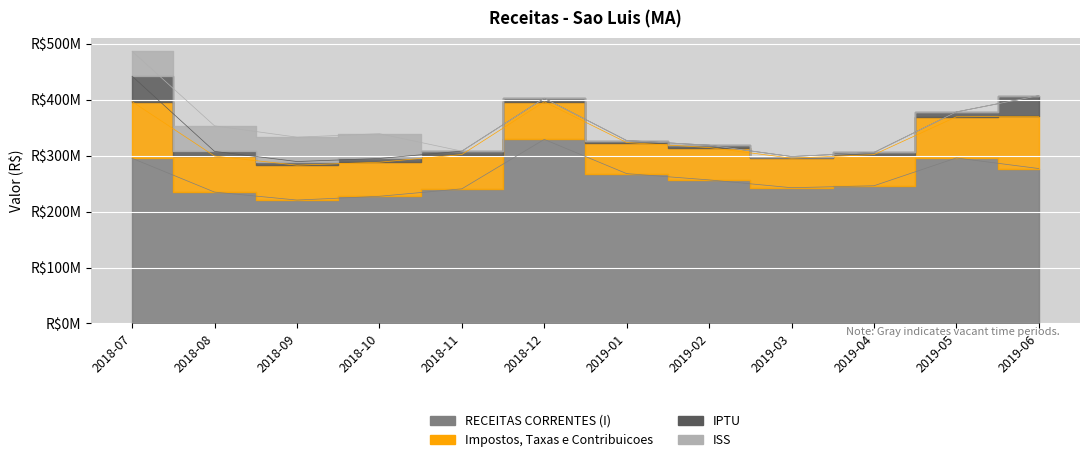

What is the sum of all ISS values?

177844765.1